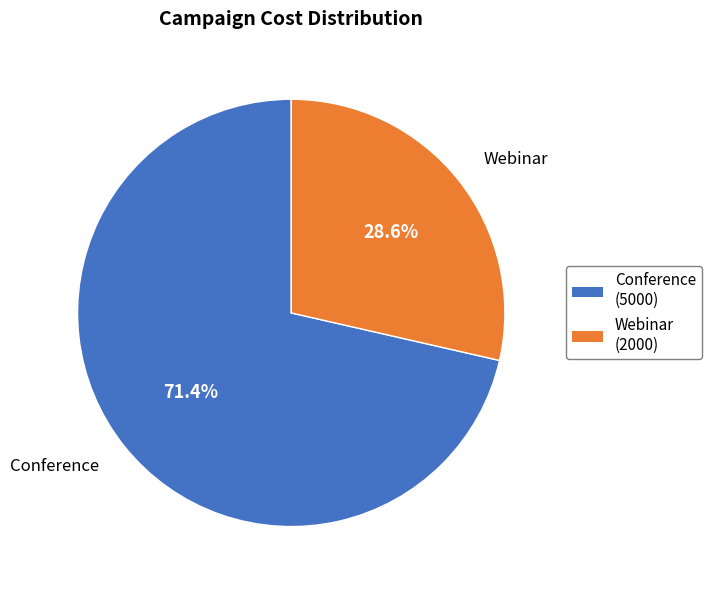

How many segments does this pie chart have?

2